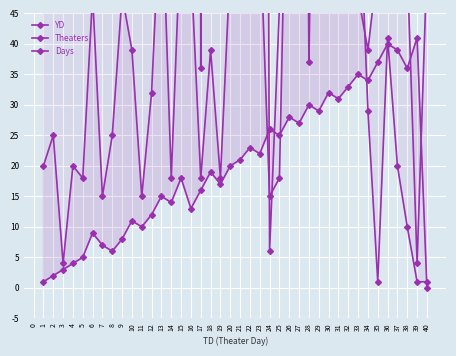

What is the difference between the second highest and minimum values in the Days series?

91